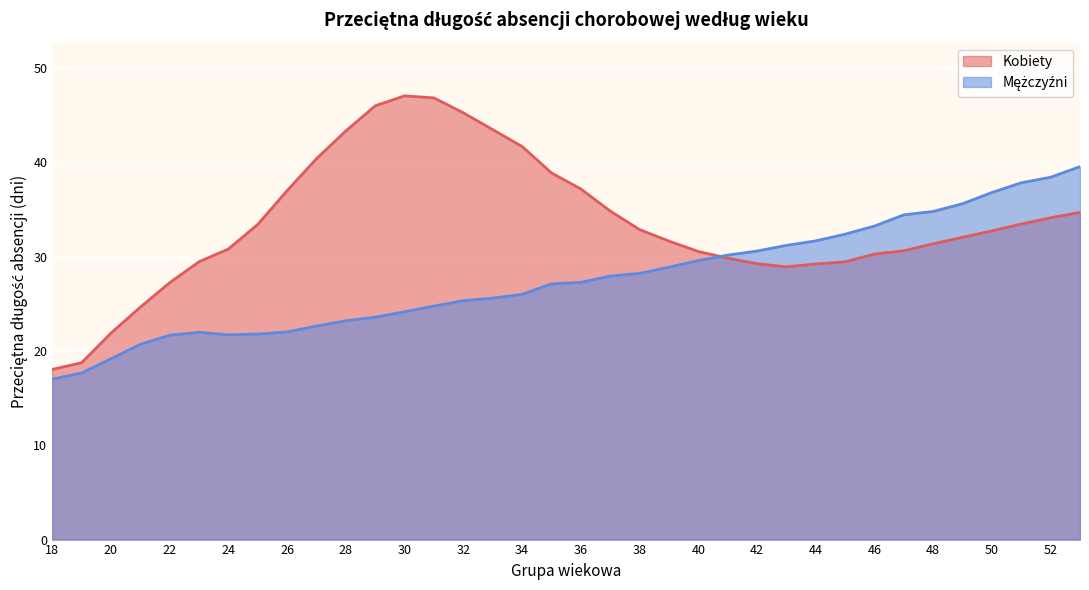

Where is the first local maximum for Kobiety?

30